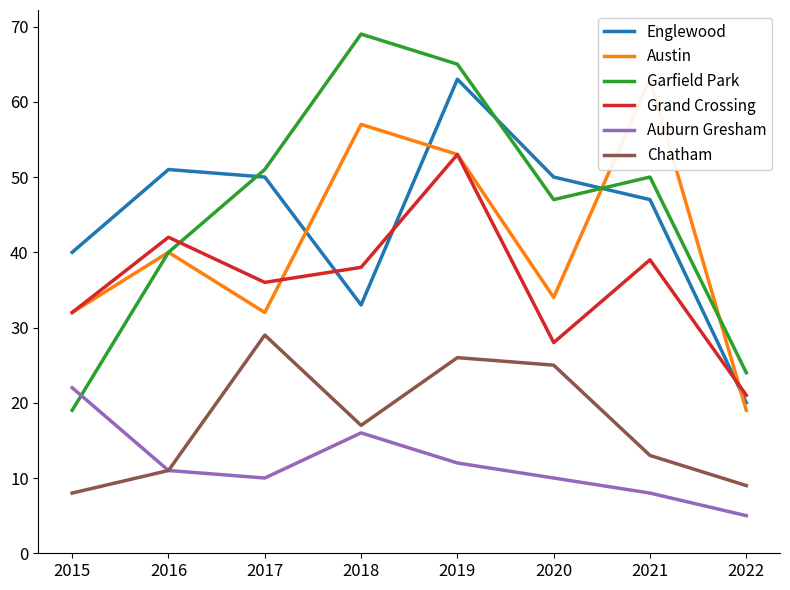

What are all the series names shown in the legend?

Englewood, Austin, Garfield Park, Grand Crossing, Auburn Gresham, Chatham